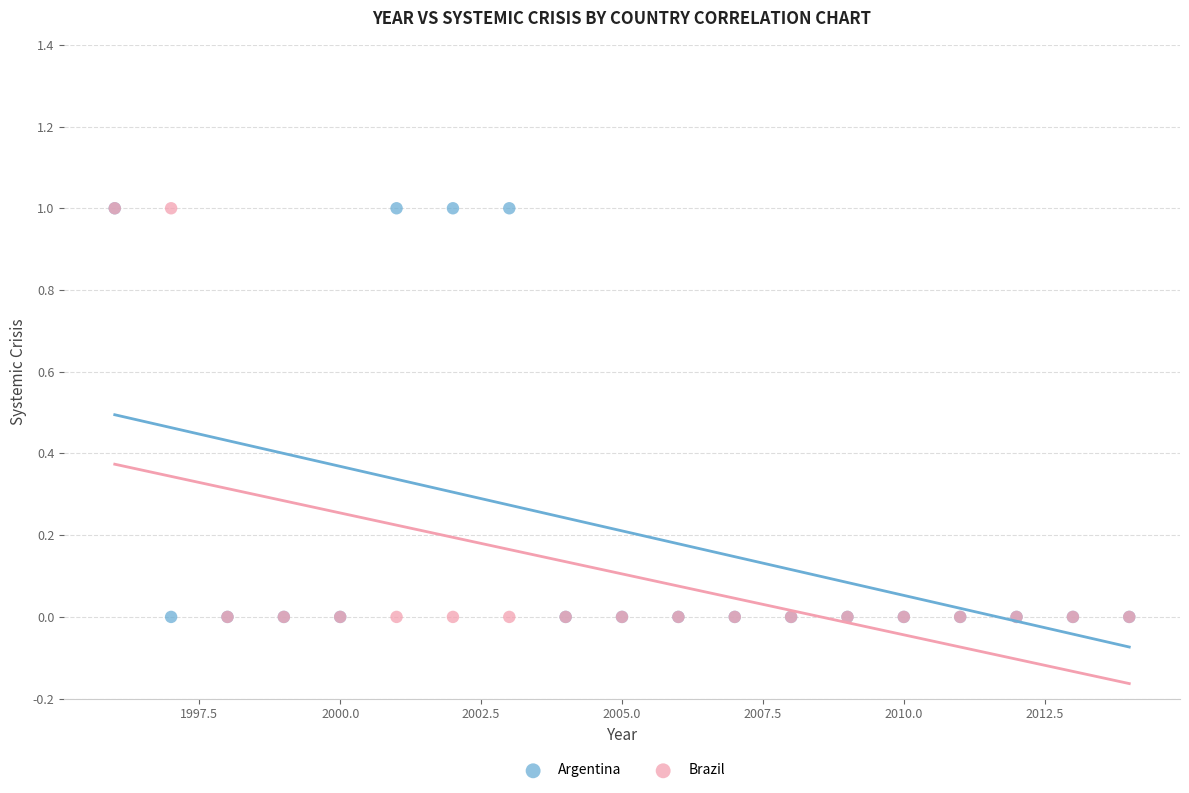

What are all the series names shown in the legend?

Argentina, Brazil